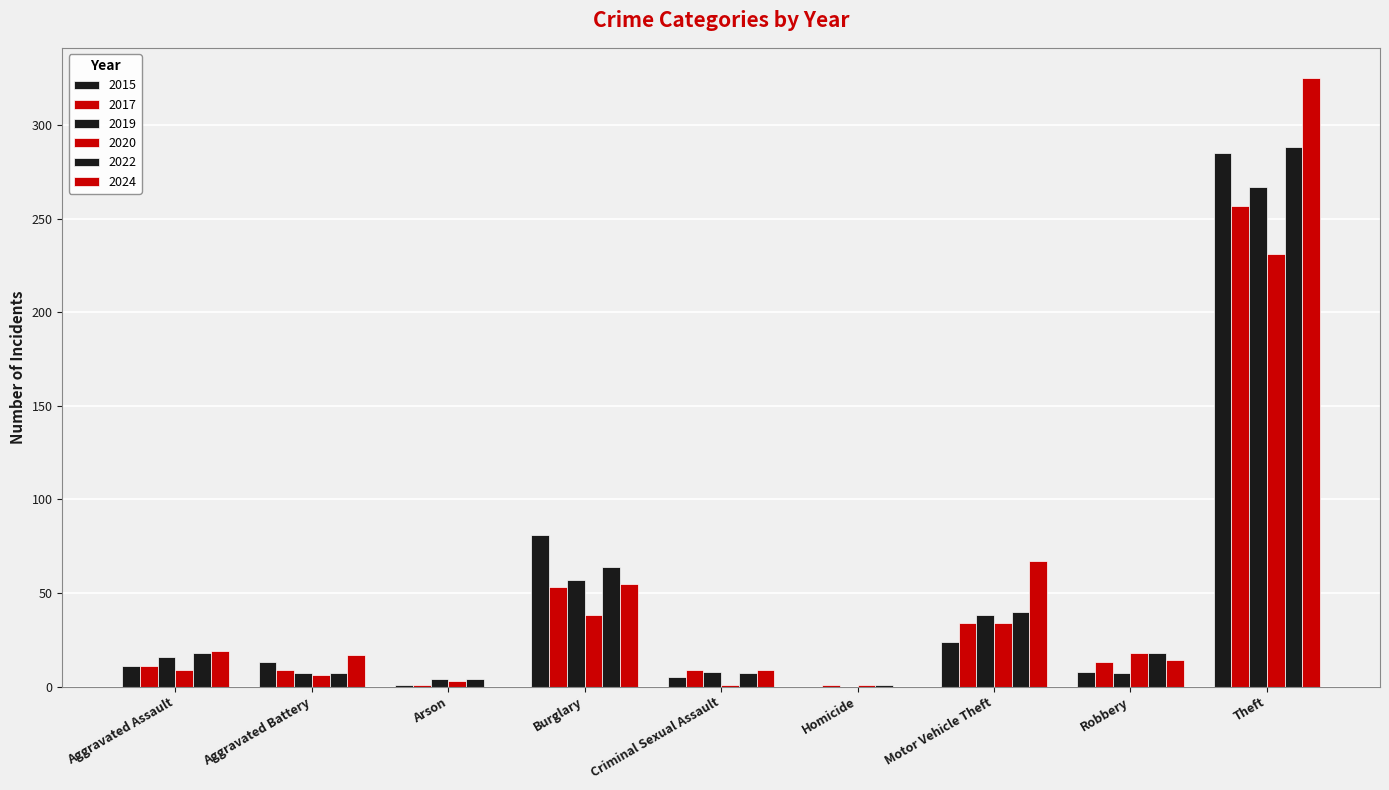

How many distinct data groups are displayed?

6